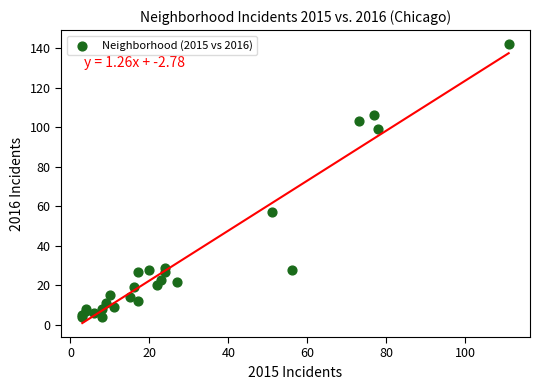

What Y value in the scatter plot is closest to 73?

57